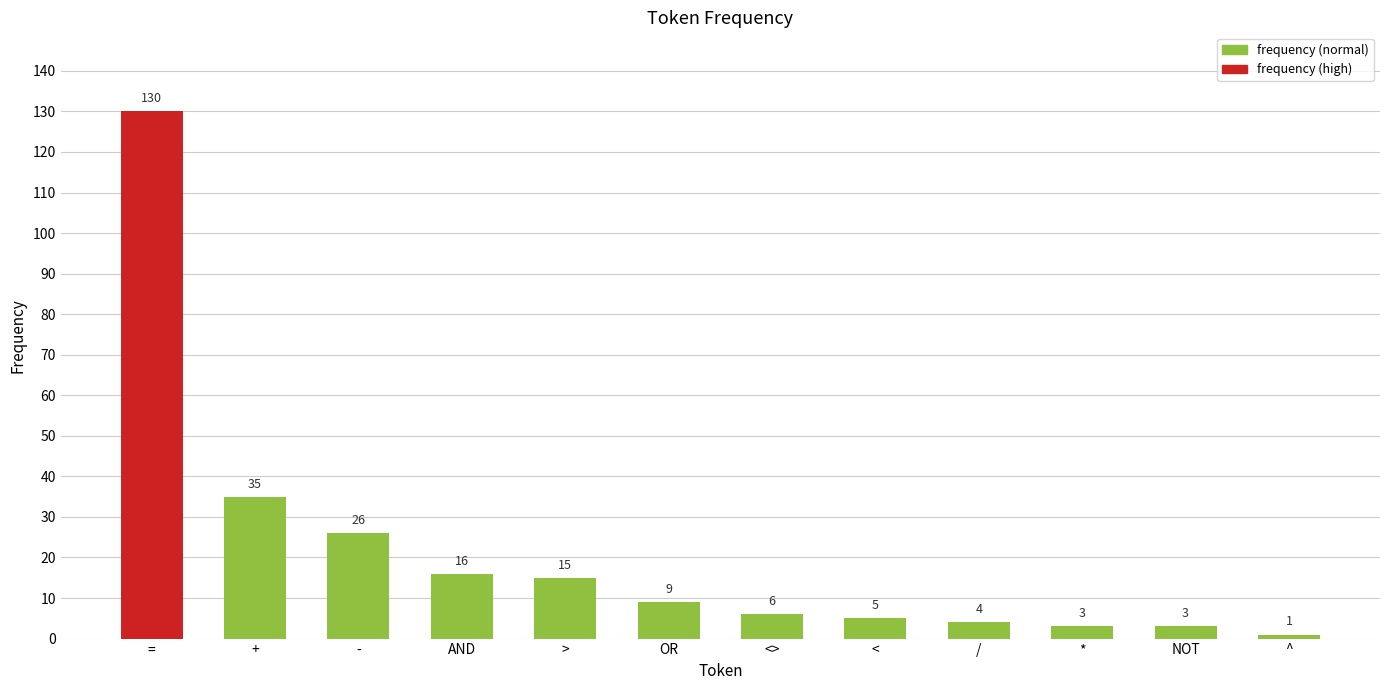

What is the difference between the maximum and minimum values?

129